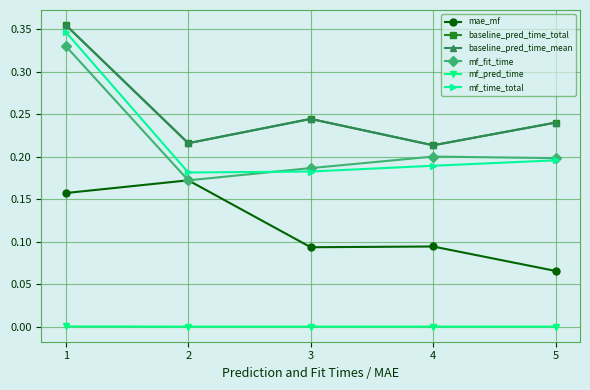

How many lines are shown in the chart?

6